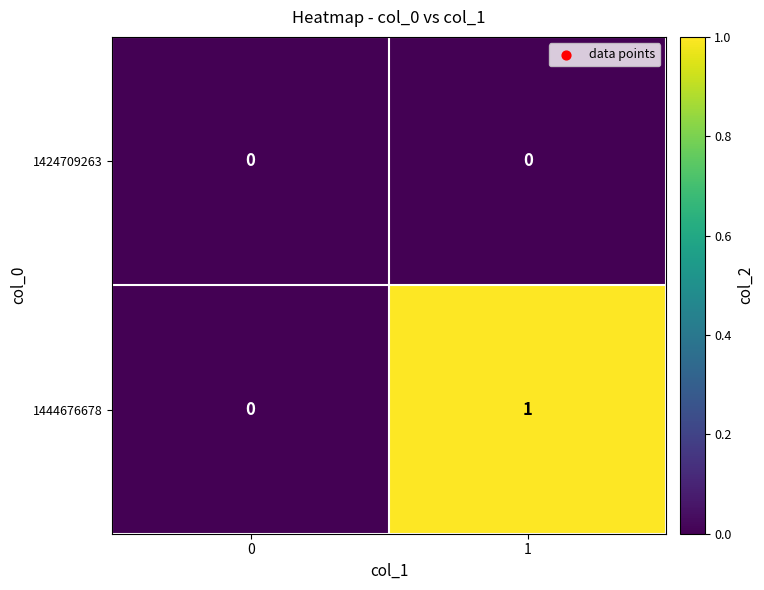

The value of 1444676678 at 0 is 0. True or false?

True